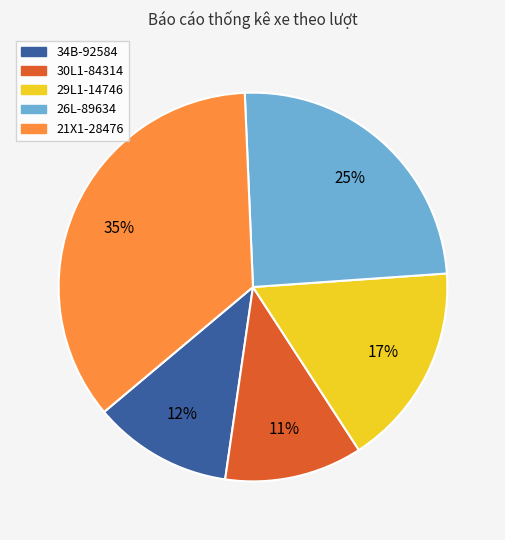

To the nearest percent, what is the difference between the largest and smallest slice percentages?

24%